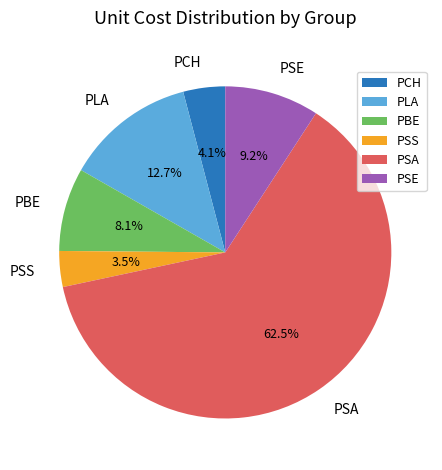

Is there any slice that represents more than half of the pie?

Yes